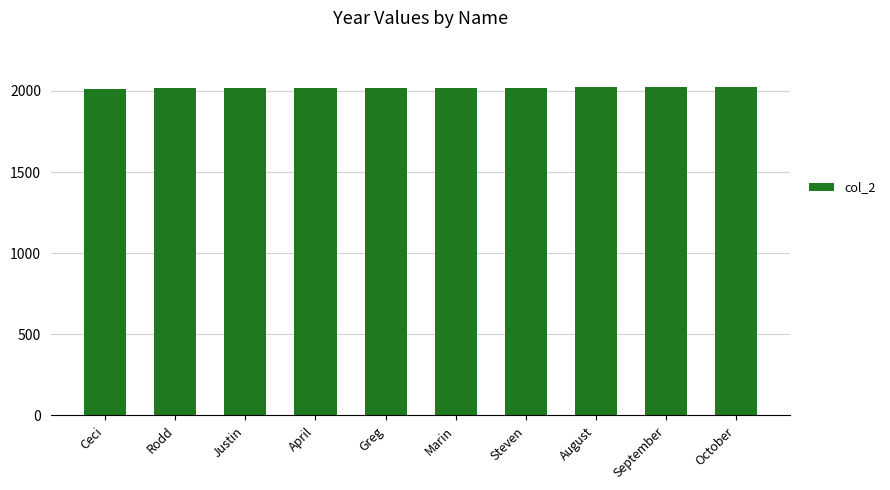

How many values are below 2019?

5